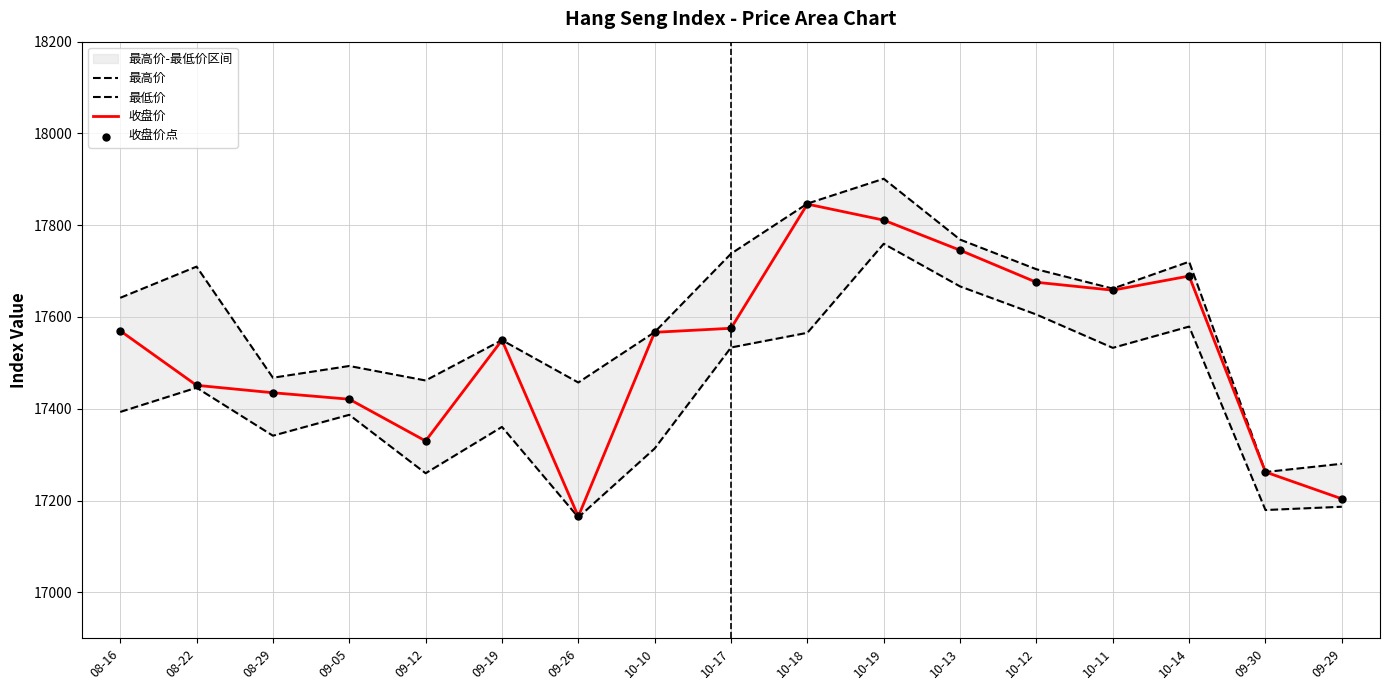

At how many categories does at least one series exceed 17456?

15